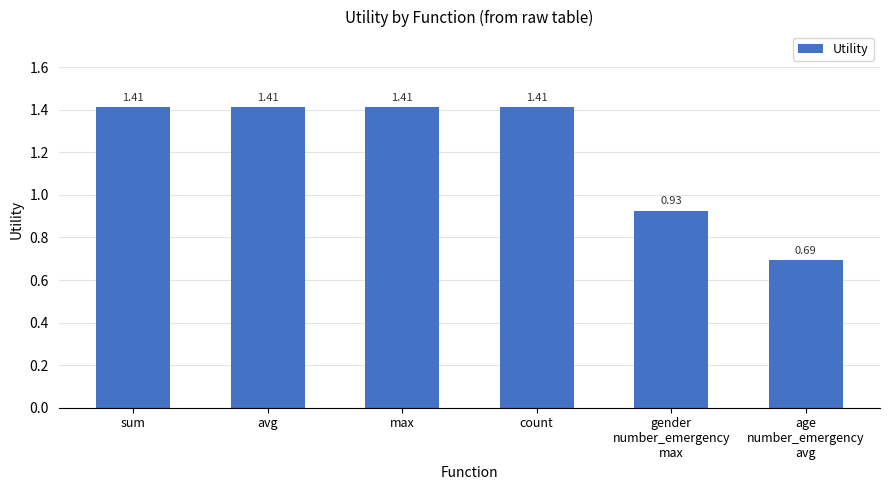

Where does the data first go above 1?

sum